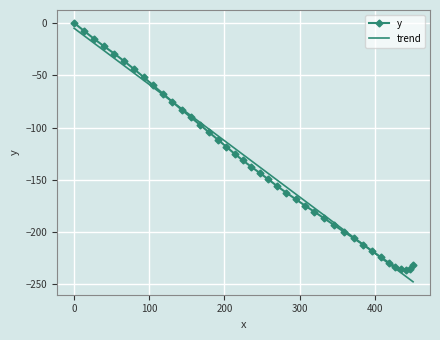

What is the average value of the y series?

-134.6